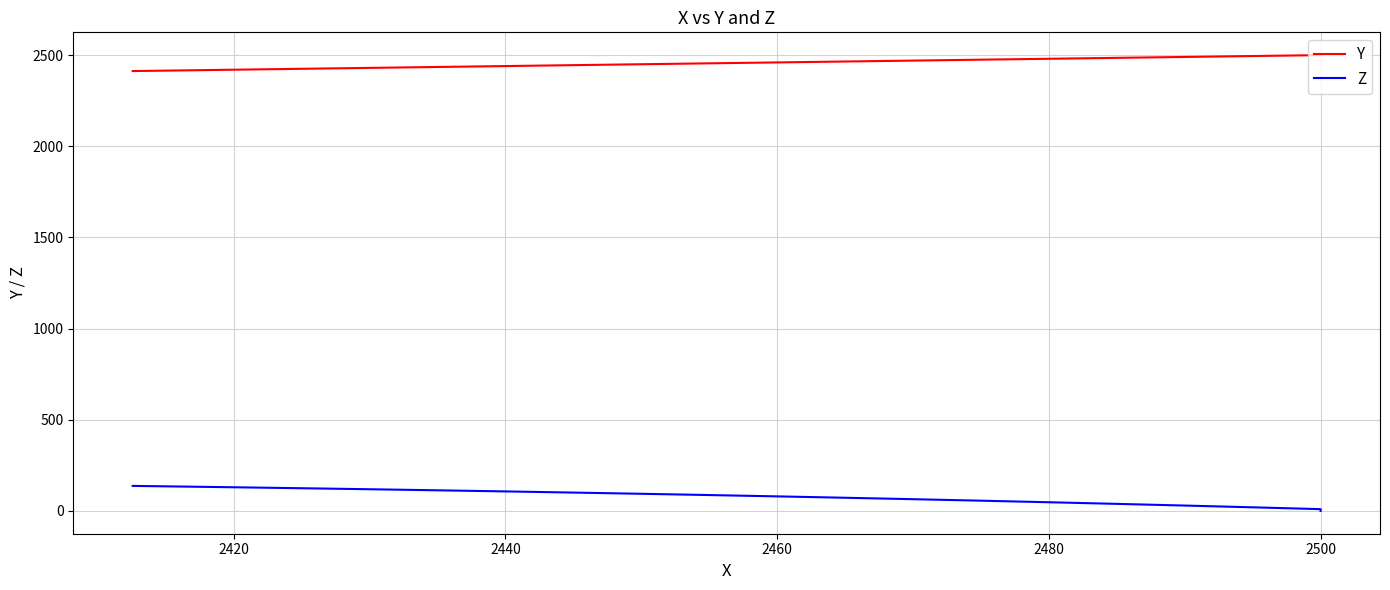

Rank the series by their average value, from lowest to highest.

Z, Y